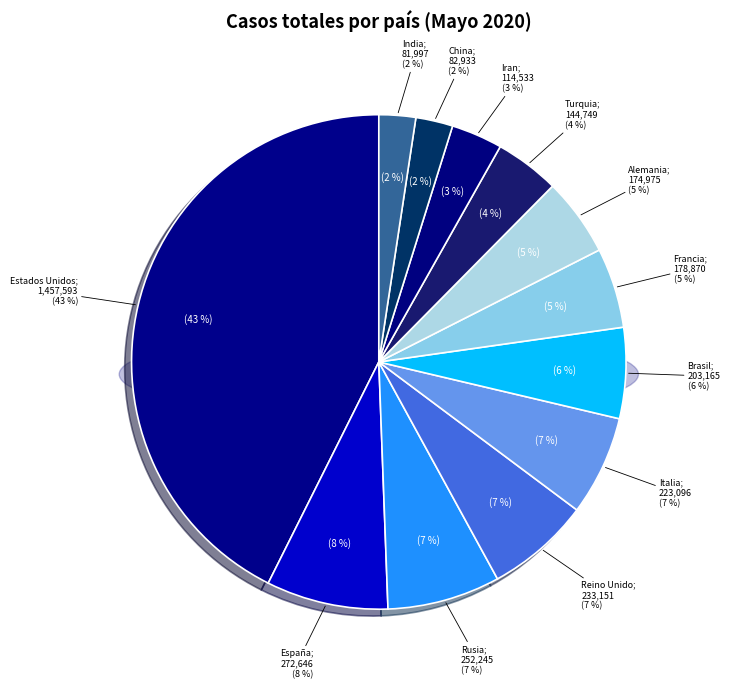

Combined, do Estados Unidos and Iran account for over 50%?

No